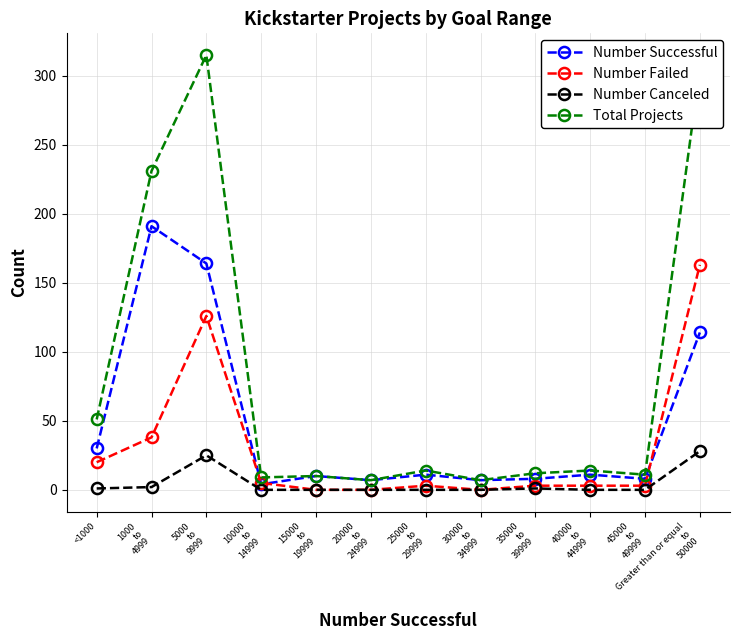

In Total Projects, how many points are lower than both neighbors (excluding endpoints)?

4